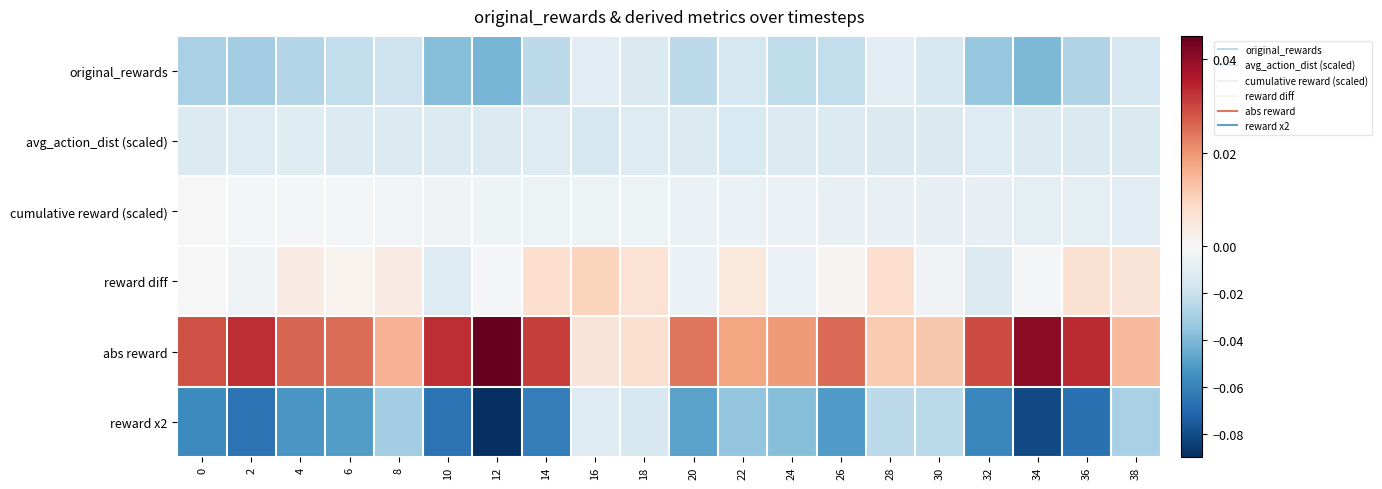

Rank the series by their maximum value, from lowest to highest.

reward x2, avg_action_dist (scaled), original_rewards, cumulative reward (scaled), reward diff, abs reward